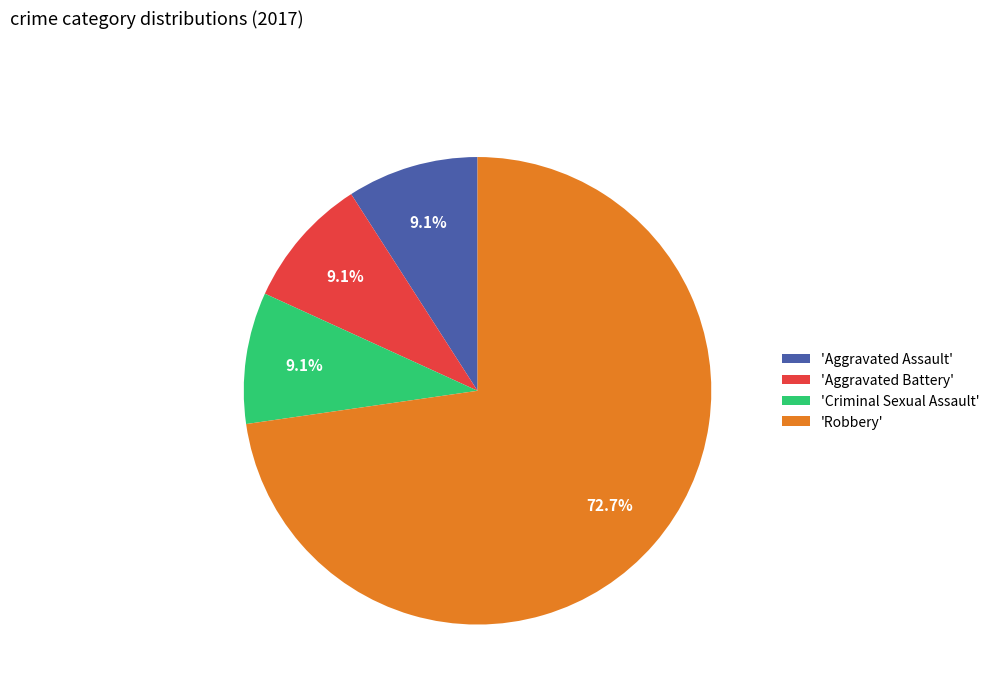

Is there any slice that represents more than half of the pie?

Yes